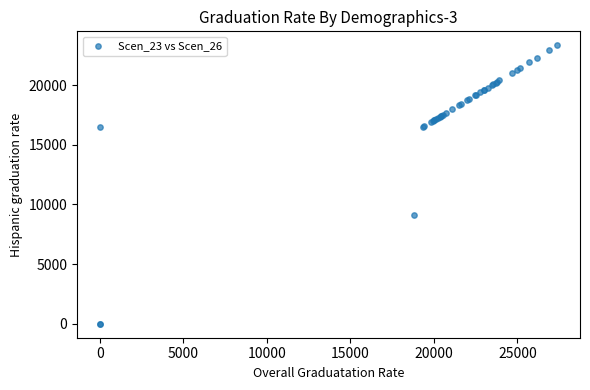

What Y value in the scatter plot is closest to 11666?

9081.0